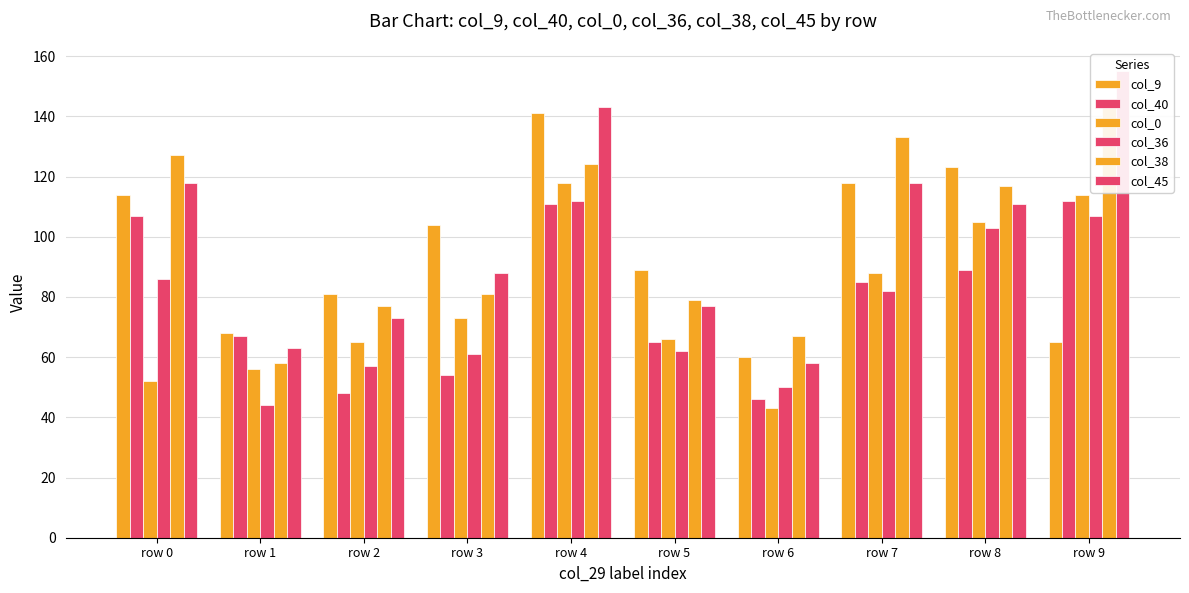

What is the maximum value shown in the chart?

155